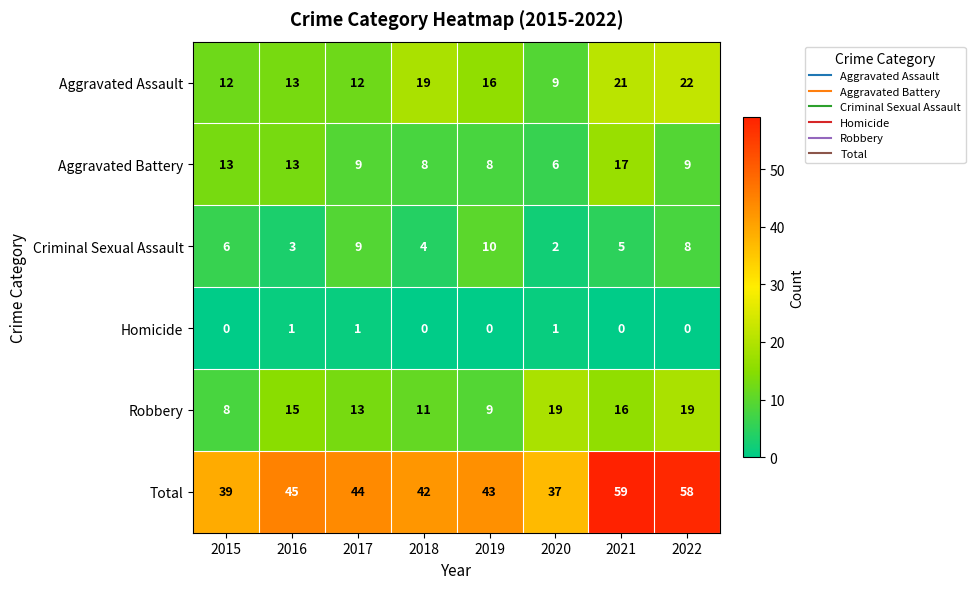

At how many categories does at least one series exceed 13?

8